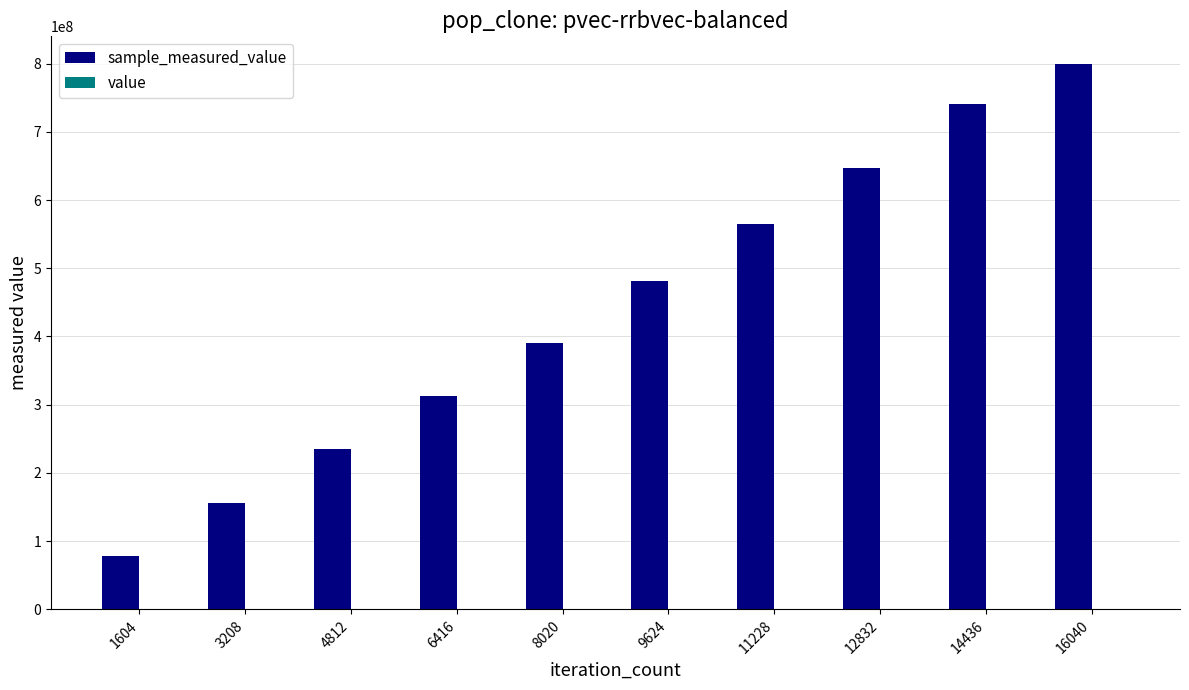

At which category is the sum across all series the highest?

16040